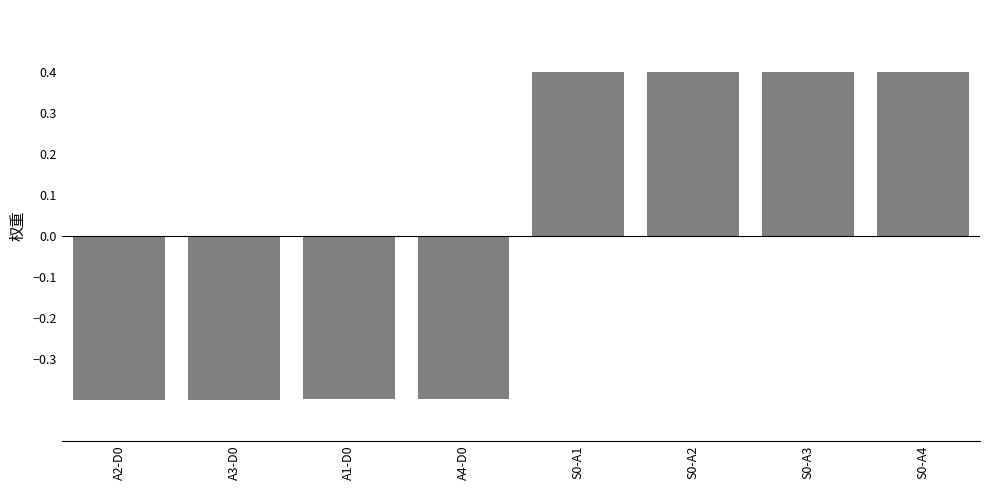

How many negative values are there?

4